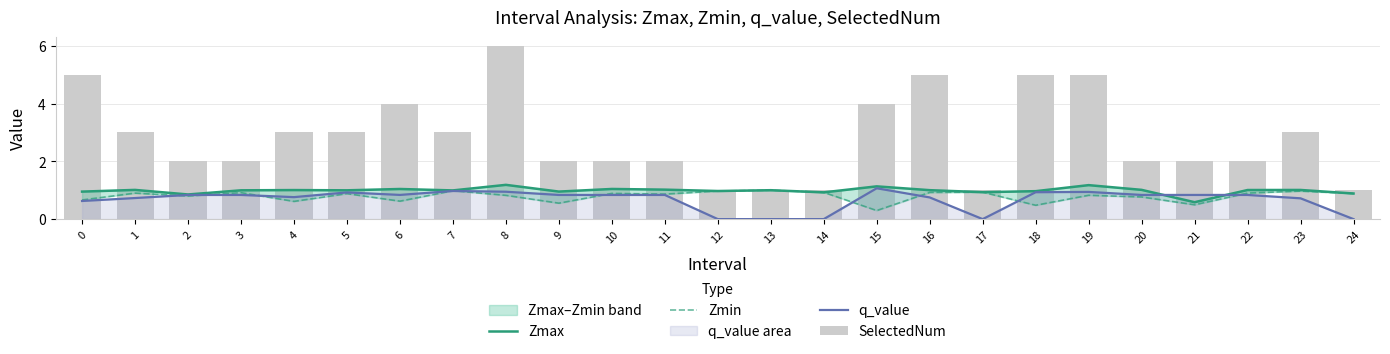

Reading left to right, extract all data points from this chart.

Zmax: 0=1.0	1=1.0	2=0.9	3=1.0	4=1.0	5=1.0	6=1.0	7=1.0	8=1.2	9=1.0	10=1.0	11=1.0	12=1.0	13=1.0	14=0.9	15=1.1	16=1.0	17=0.9	18=1.0	19=1.2	20=1.0	21=0.6	22=1.0	23=1.0	24=0.9
Zmin: 0=0.7	1=0.9	2=0.8	3=0.9	4=0.6	5=0.9	6=0.6	7=1.0	8=0.8	9=0.6	10=0.9	11=0.9	12=1.0	13=1.0	14=0.9	15=0.3	16=0.9	17=0.9	18=0.5	19=0.8	20=0.8	21=0.5	22=0.9	23=1.0	24=0.9
q_value: 0=0.6	1=0.7	2=0.8	3=0.8	4=0.8	5=0.9	6=0.8	7=1.0	8=0.9	9=0.8	10=0.8	11=0.8	12=0.0	13=0.0	14=0.0	15=1.1	16=0.8	17=0.0	18=0.9	19=0.9	20=0.8	21=0.8	22=0.8	23=0.7	24=0.0
SelectedNum: 0=5.0	1=3.0	2=2.0	3=2.0	4=3.0	5=3.0	6=4.0	7=3.0	8=6.0	9=2.0	10=2.0	11=2.0	12=1.0	13=1.0	14=1.0	15=4.0	16=5.0	17=1.0	18=5.0	19=5.0	20=2.0	21=2.0	22=2.0	23=3.0	24=1.0